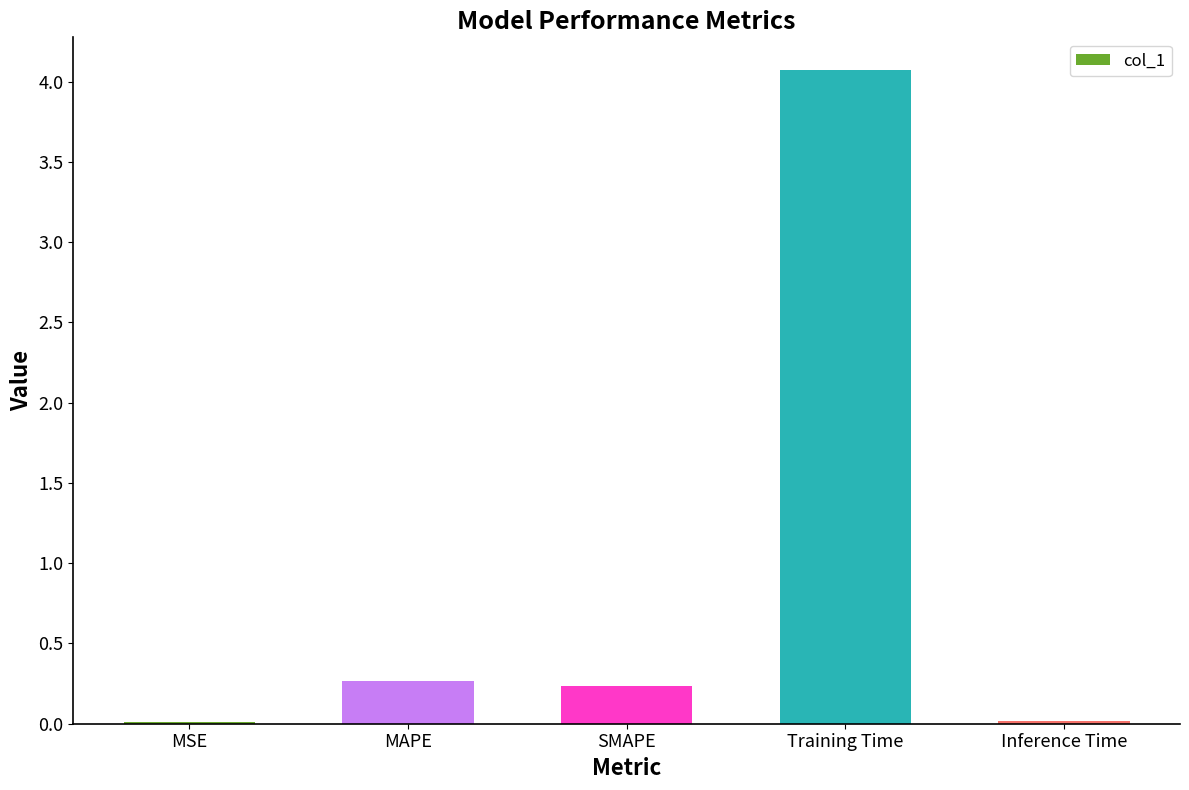

Are the bars horizontal?

No